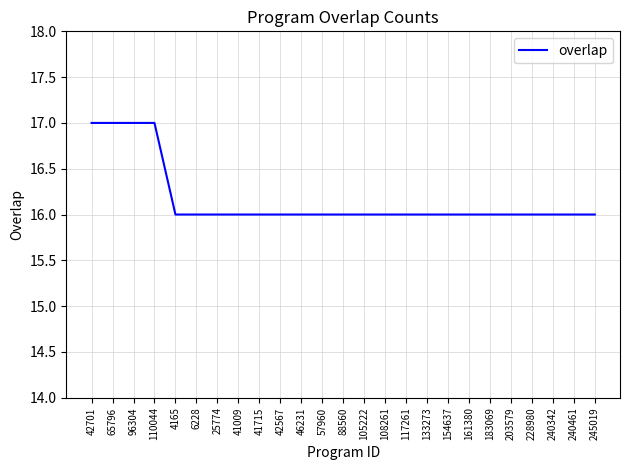

Count the values in the range 16 to 17.

25